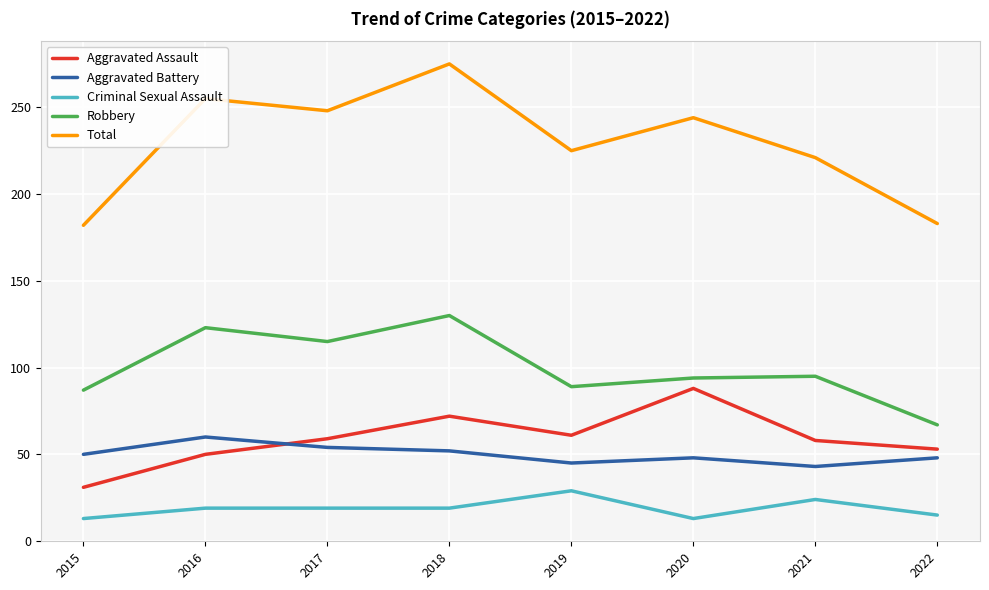

At how many categories does at least one series exceed 202?

6